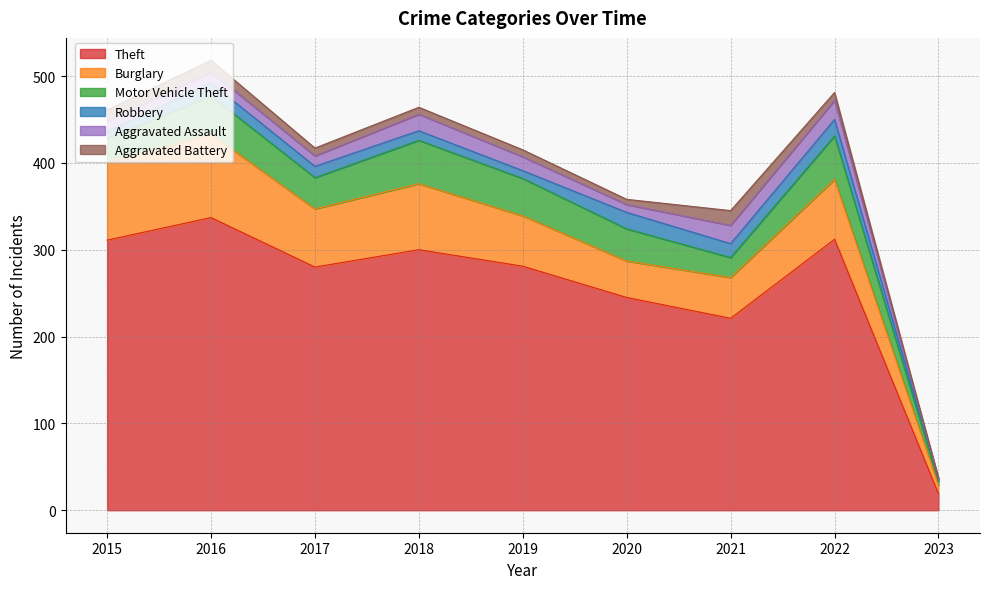

Which series has the widest spread of values?

Theft